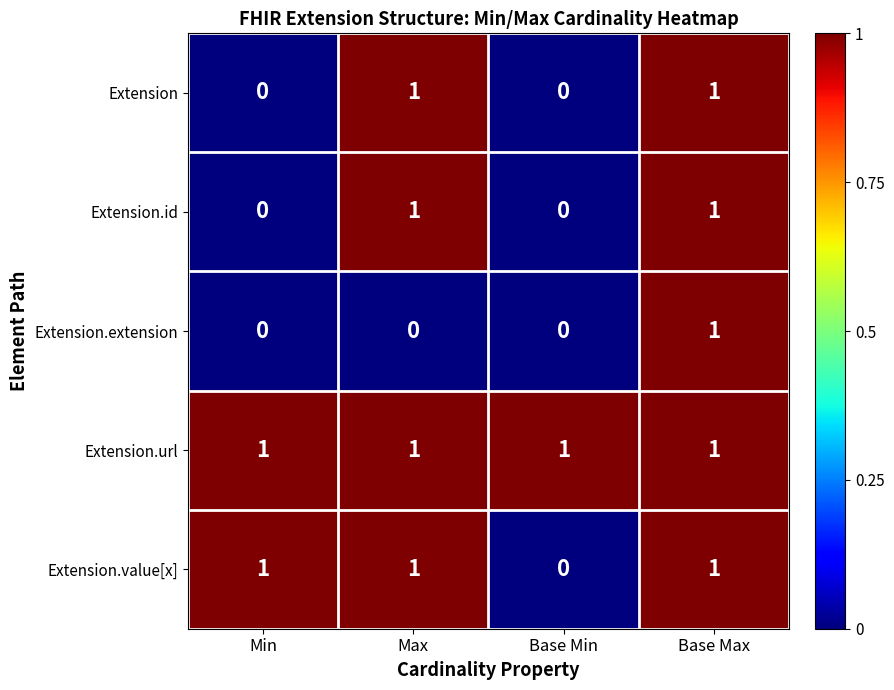

What is the total value across all series at Min?

2